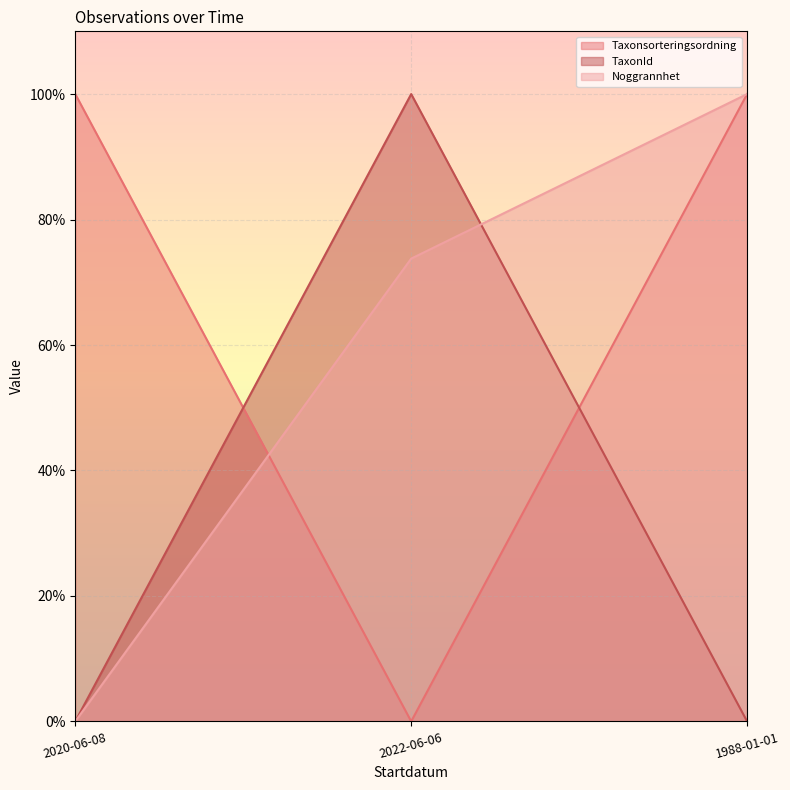

Which series has the widest spread of values?

TaxonId